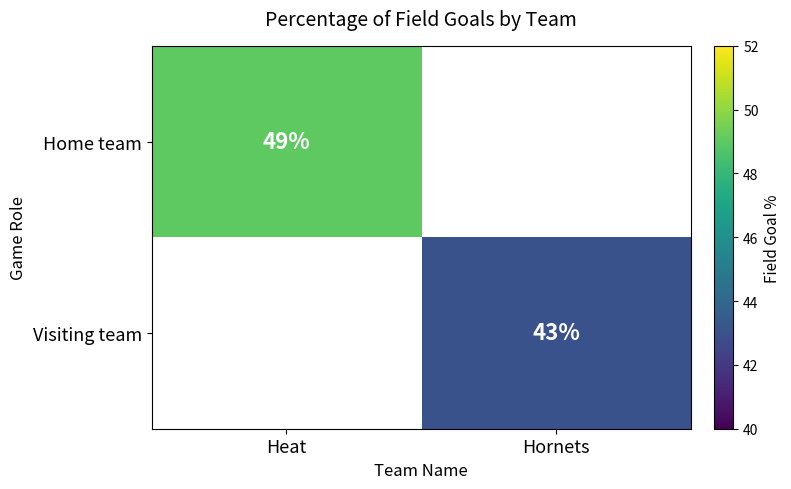

Is it true that Home team equals 64 at Heat?

False